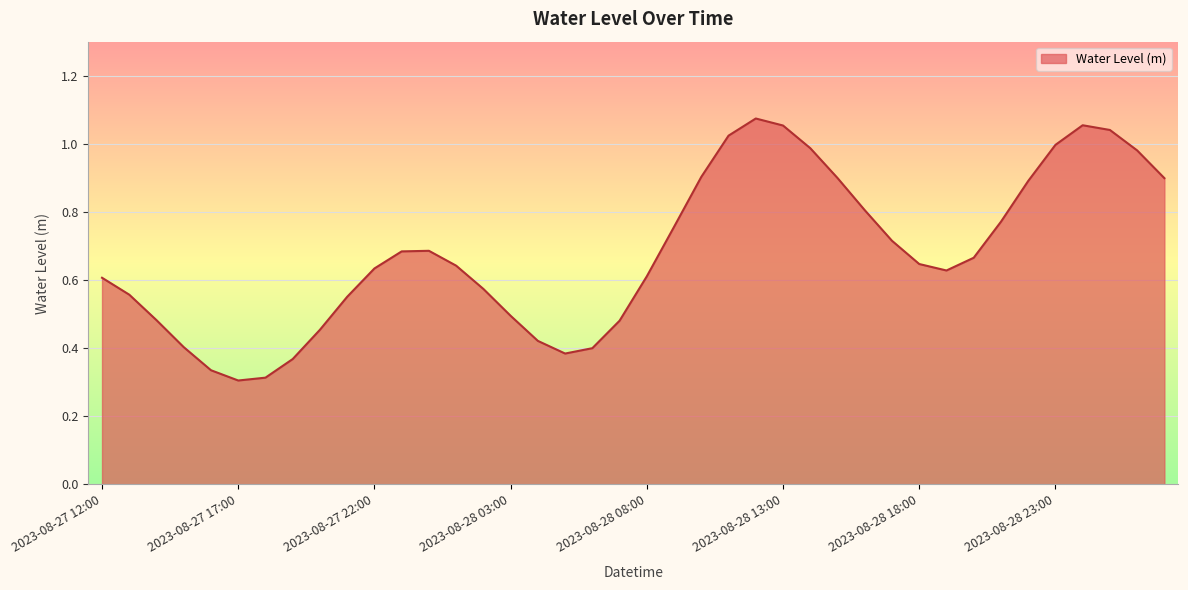

How many points are lower than both their immediate neighbors (excluding endpoints)?

3